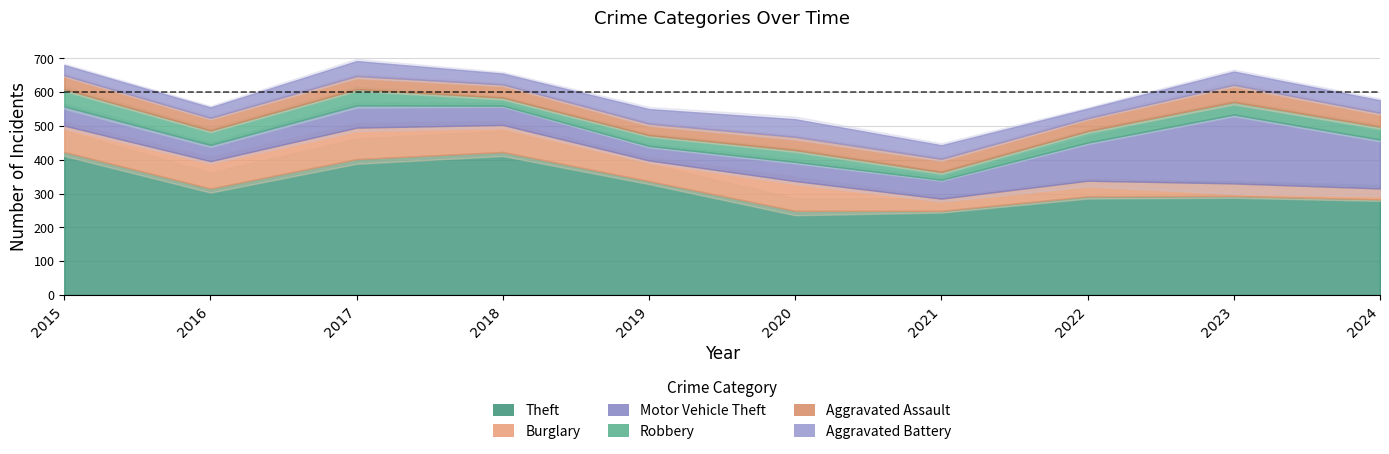

Rank the series by their maximum value, from highest to lowest.

Theft, Motor Vehicle Theft, Burglary, Aggravated Battery, Robbery, Aggravated Assault